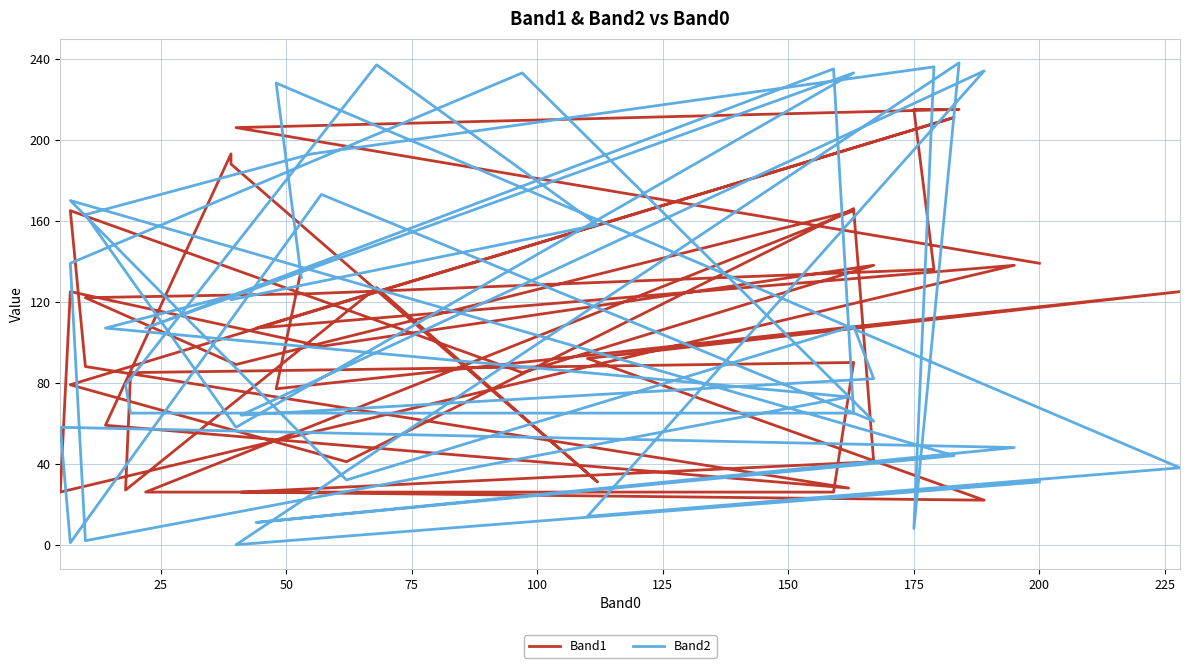

The Band2 series shows 39 at 28. True or false?

False